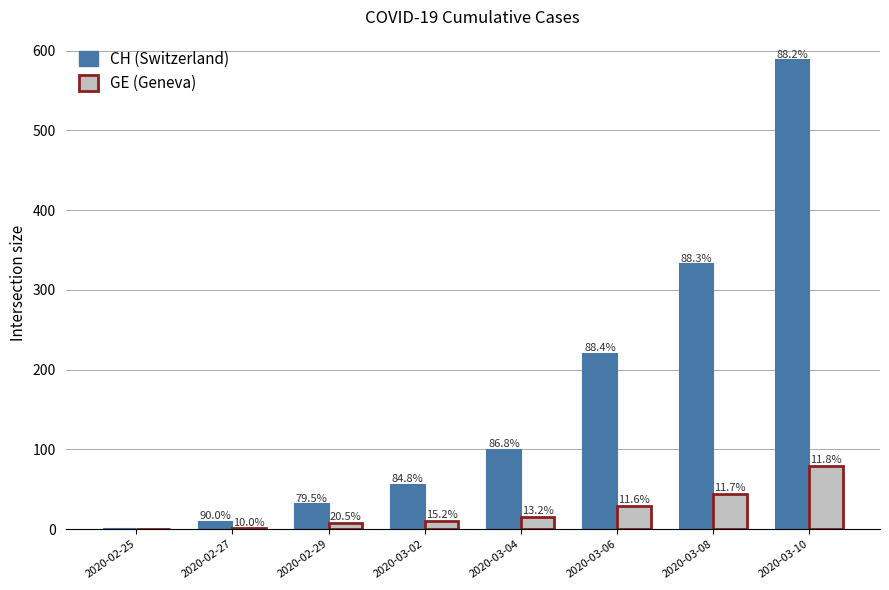

Is it true that CH equals 9 at 2020-02-27?

True